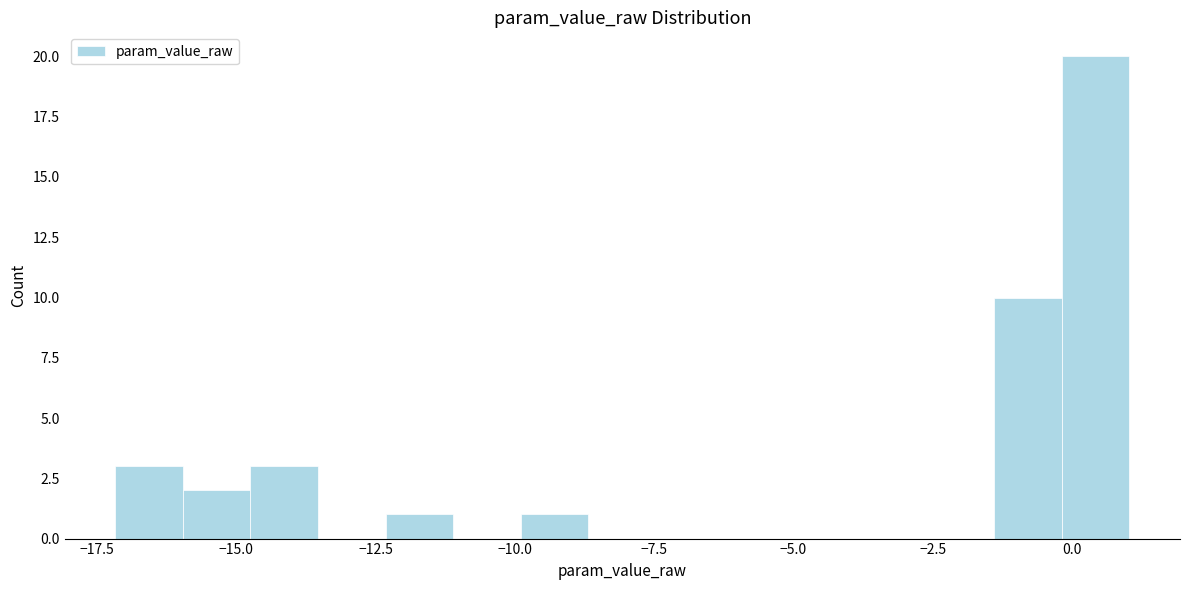

Read against the x-axis, roughly where is the centre of the tallest bar?

0.5